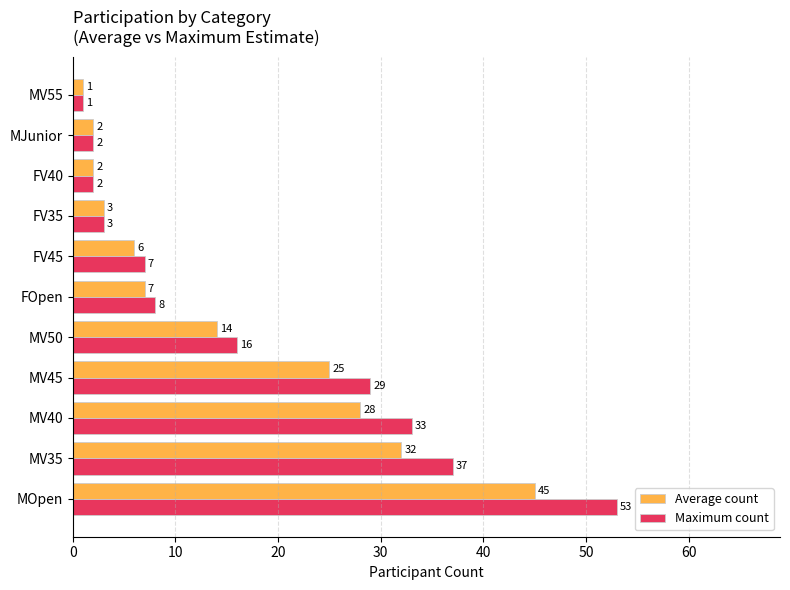

Which category has the highest value in the Average count series?

MOpen